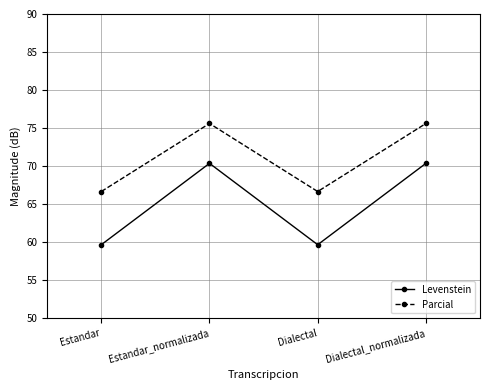

Reading right to left, what are all the values shown in this chart?

Levenstein: Dialectal_normalizada=70.4	Dialectal=59.7	Estandar_normalizada=70.4	Estandar=59.7
Parcial: Dialectal_normalizada=75.6	Dialectal=66.7	Estandar_normalizada=75.6	Estandar=66.7